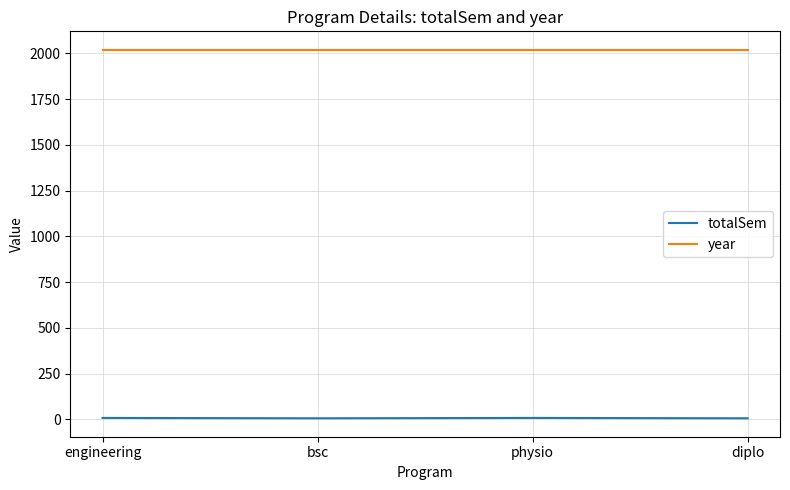

What are all the series names shown in the legend?

totalSem, year